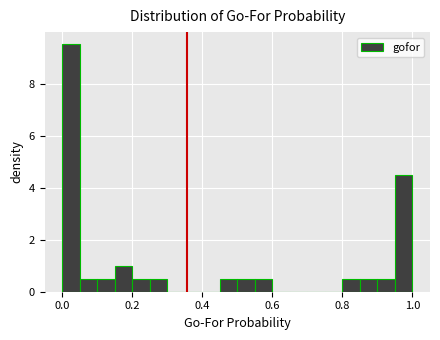

Read against the x-axis, roughly where is the centre of the tallest bar?

0.02